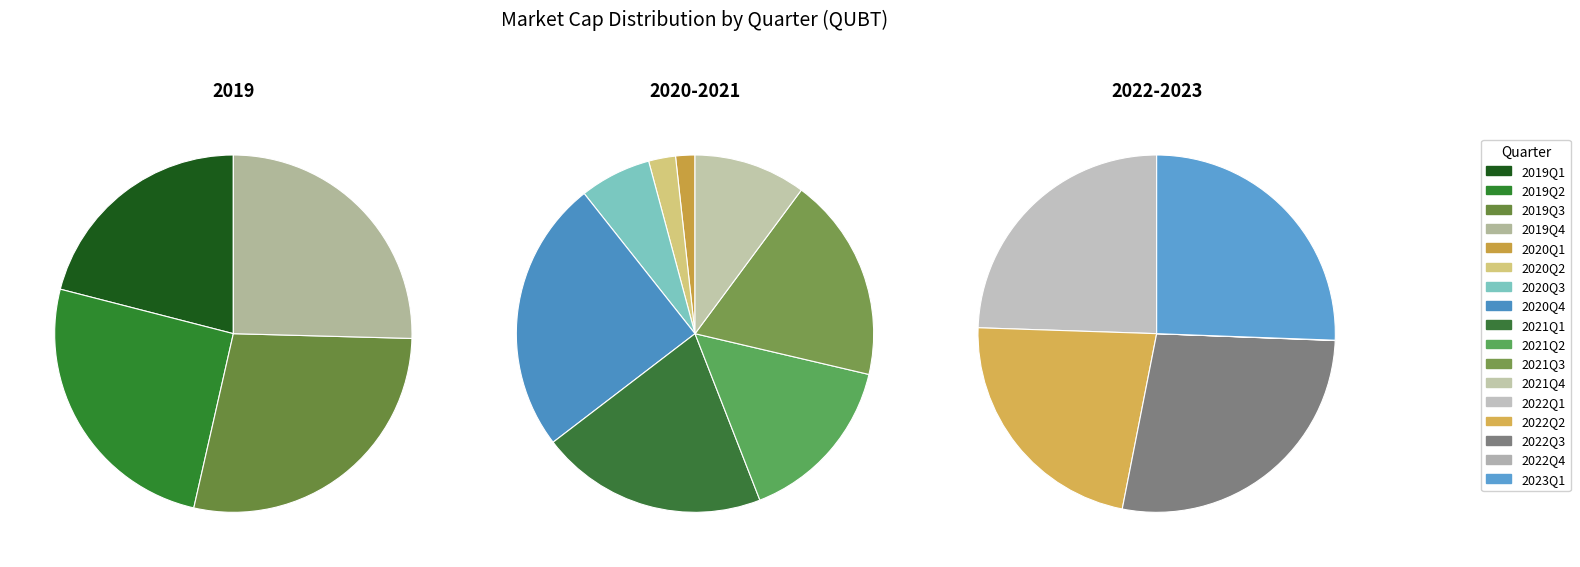

What is the largest slice in the pie chart?

2020Q4